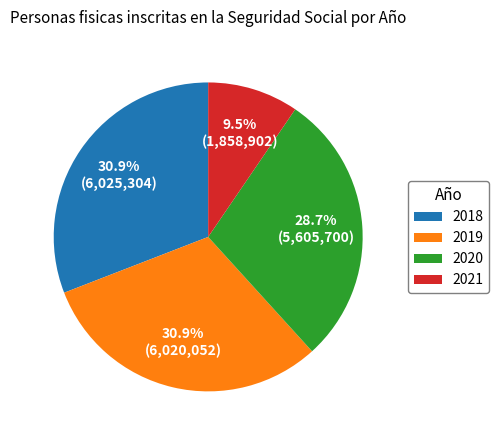

Which category has the smallest portion of the pie?

2021